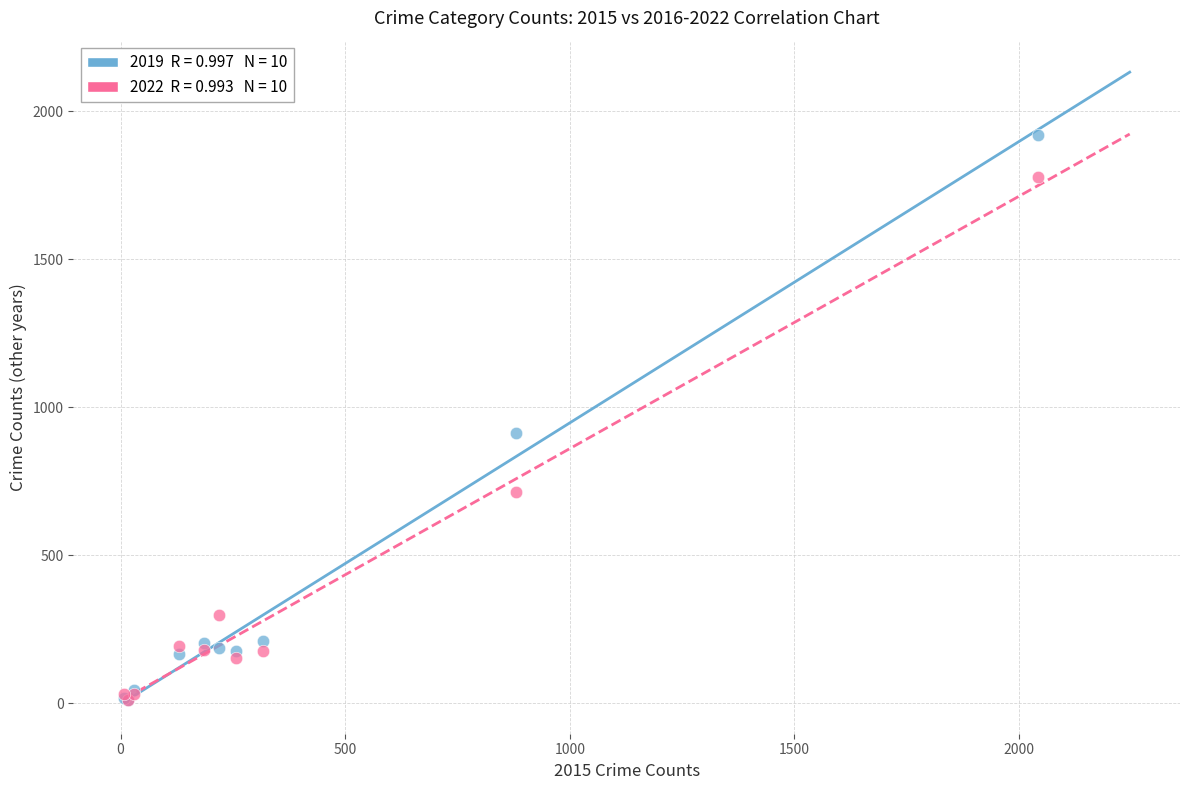

Across all series, what Y value is closest to 965?

912